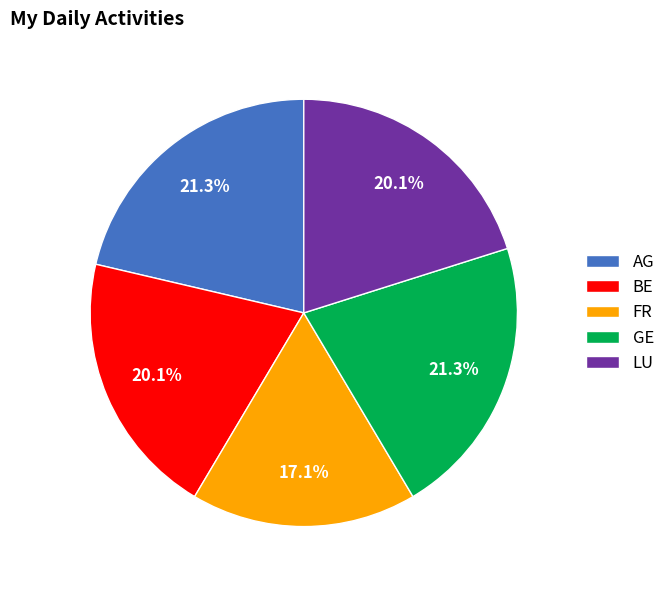

Which slice is the smallest?

FR